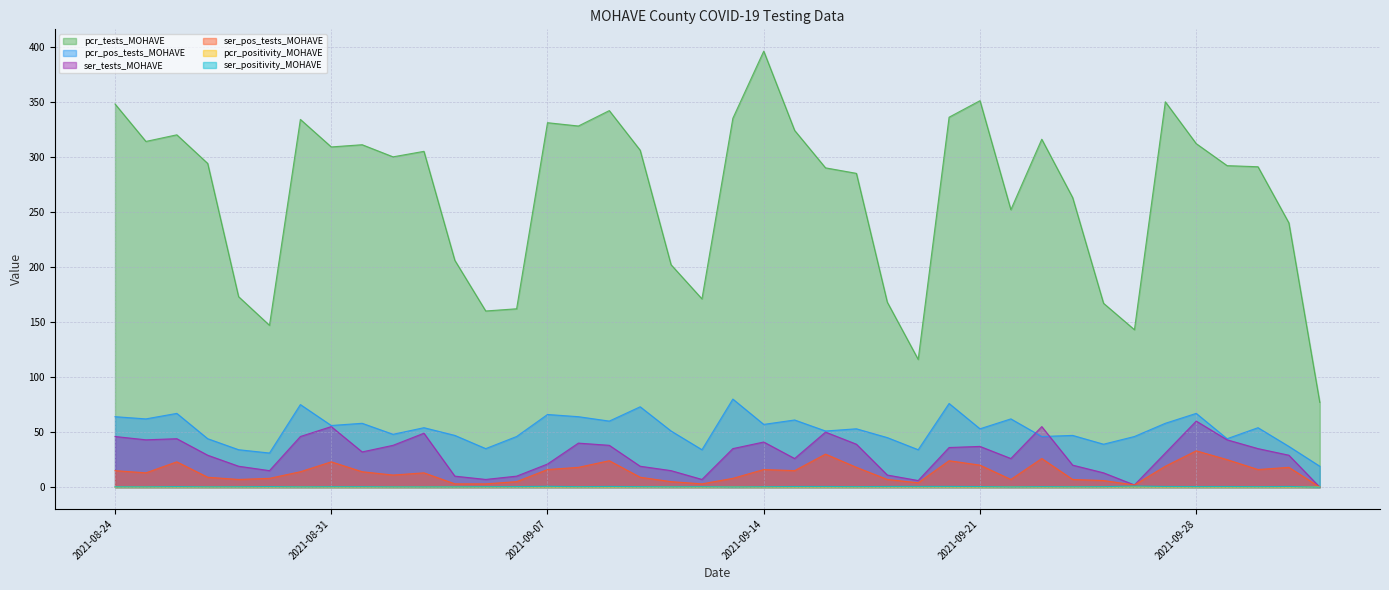

Does the chart display data point markers on the line(s)?

No